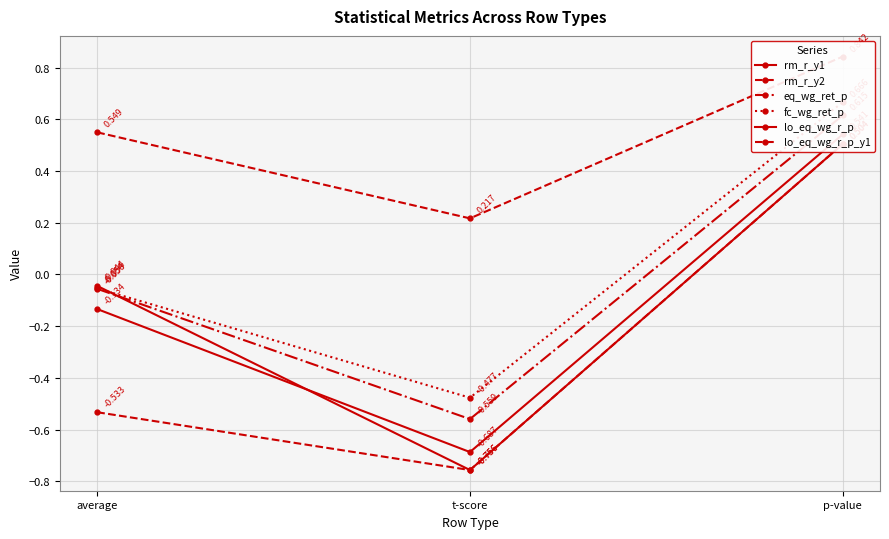

Between t-score and p-value, which series saw the biggest shift?

lo_eq_wg_r_p